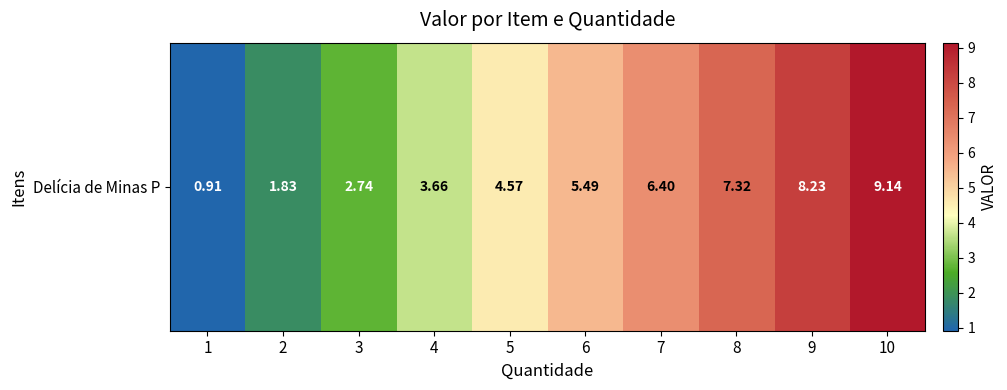

Is it true that the value at 4 is 5.9?

False